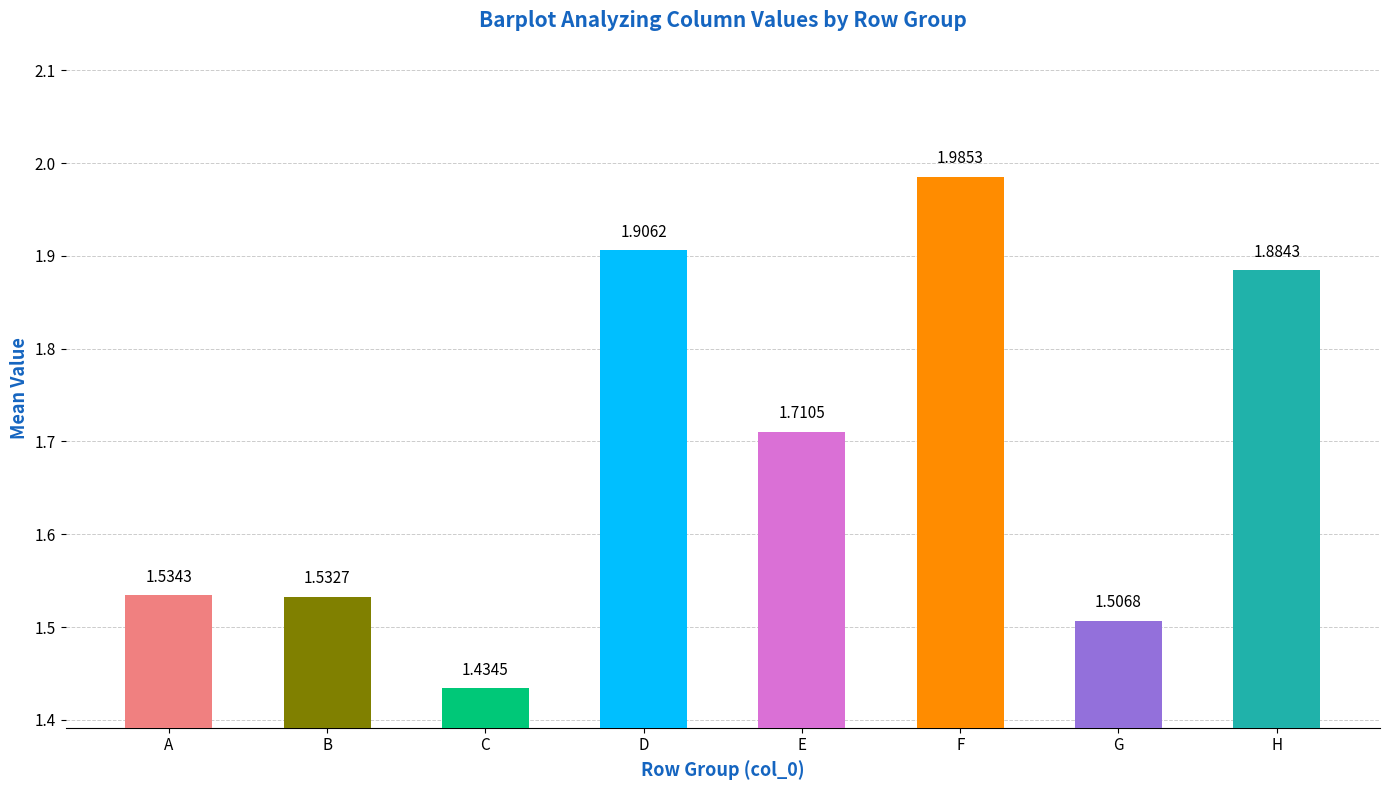

Approximately how many times larger is the value at E compared to H?

0.9